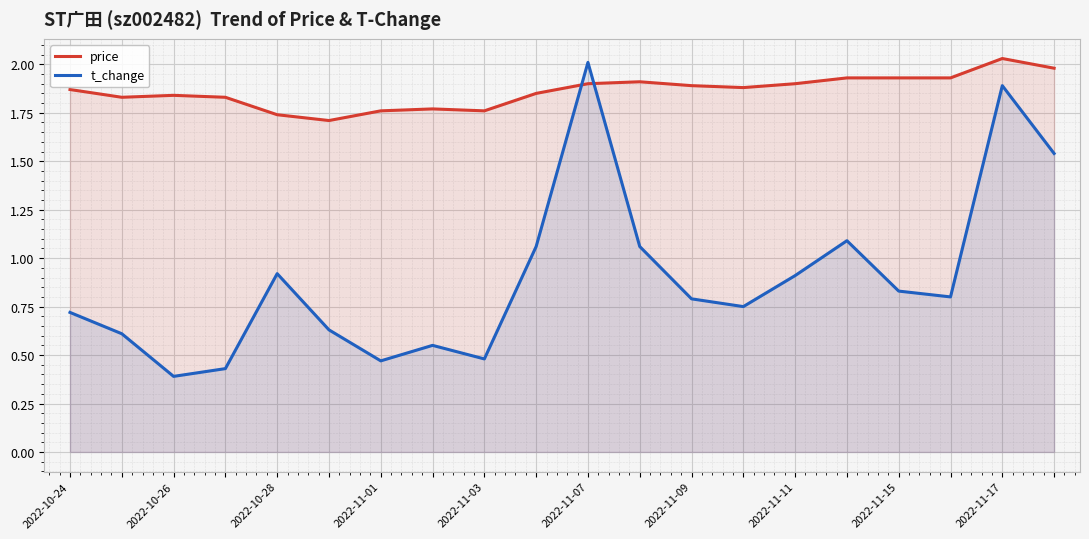

List the series in order of their overall mean, lowest first.

t_change, price